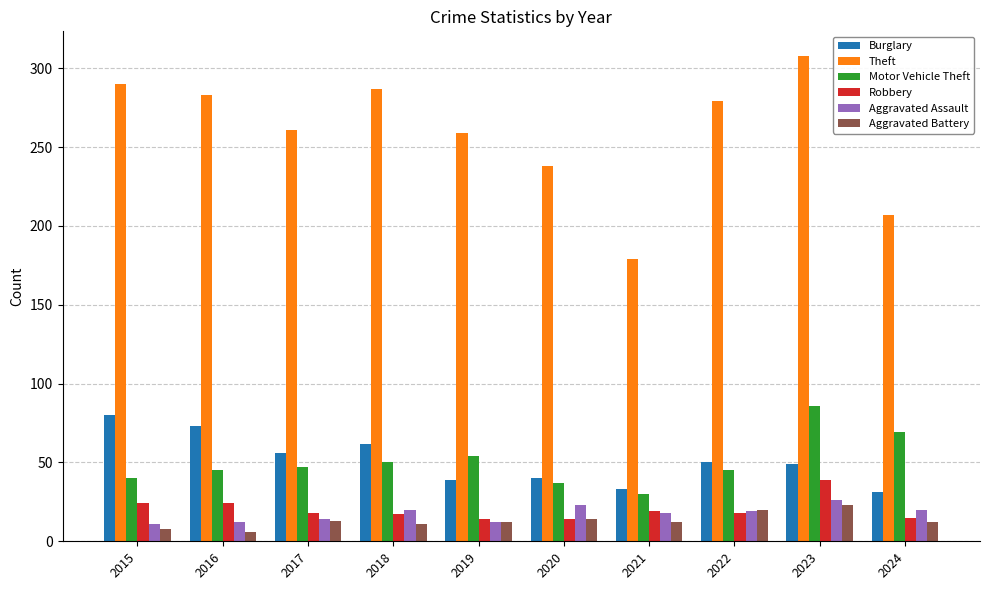

At how many categories does at least one series exceed 126?

10